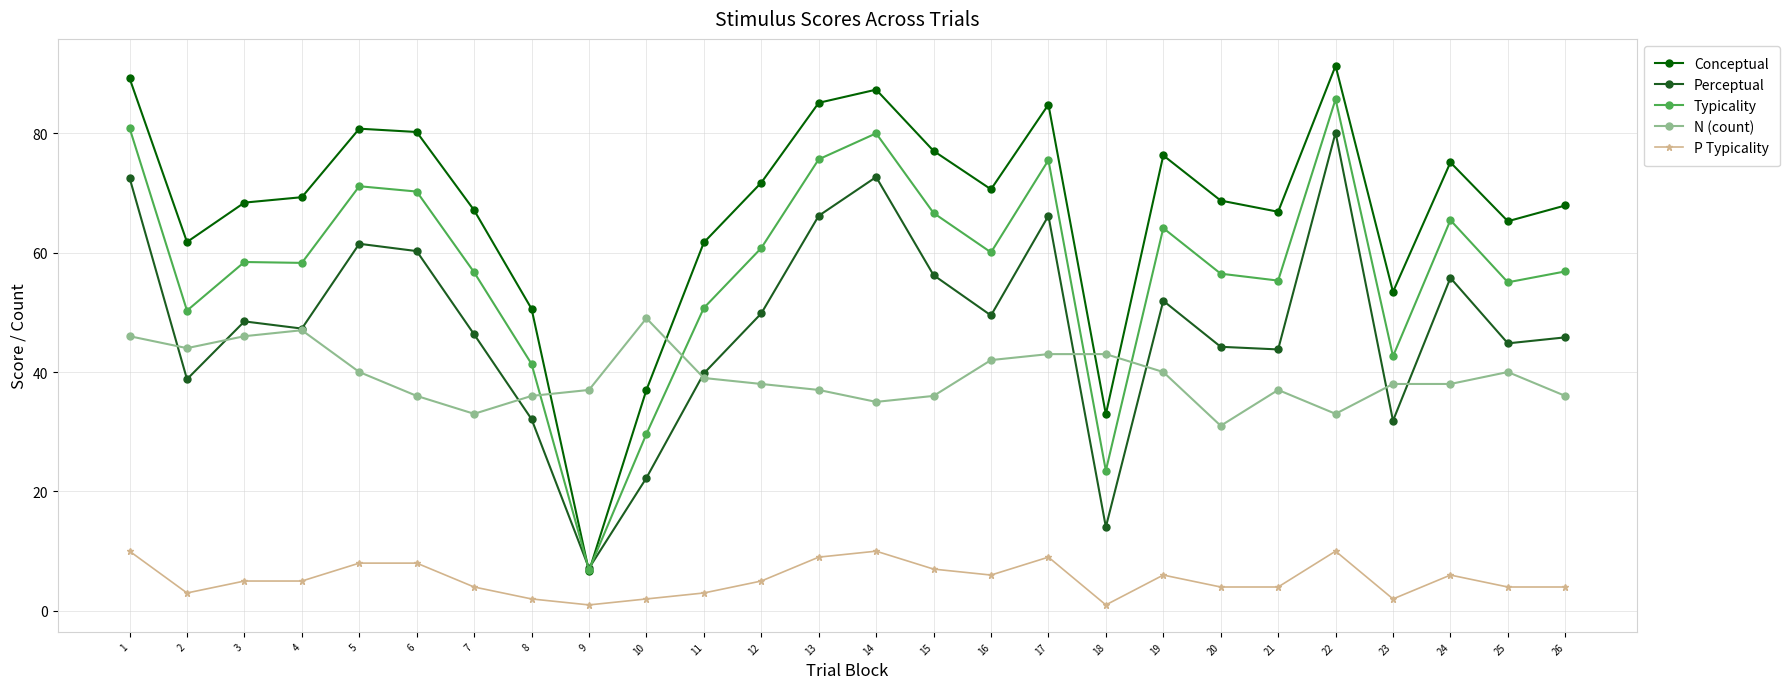

What is the total value across all series at 11?

194.2